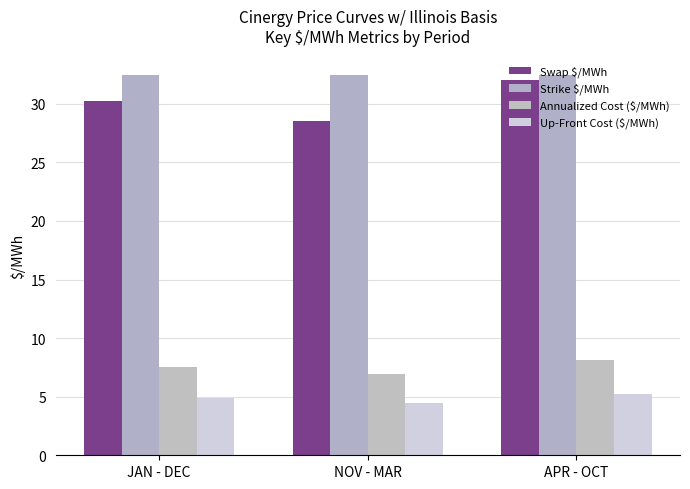

At which category does the chart reach its peak across all series?

JAN - DEC